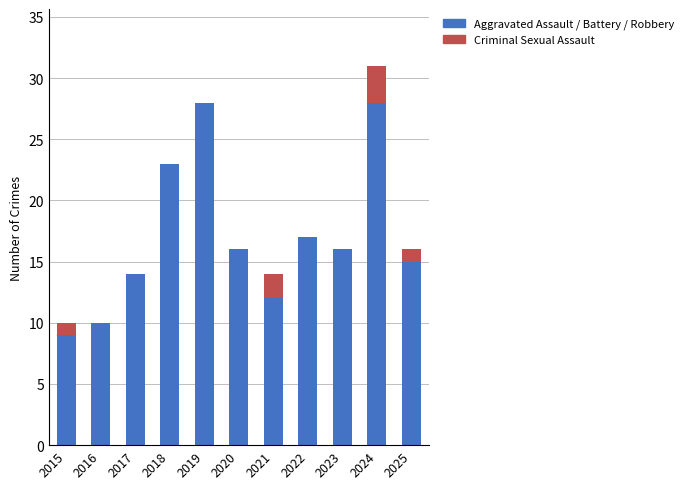

Is the value of Robbery at 2022 greater than the value of Criminal Sexual Assault at 2018?

Yes